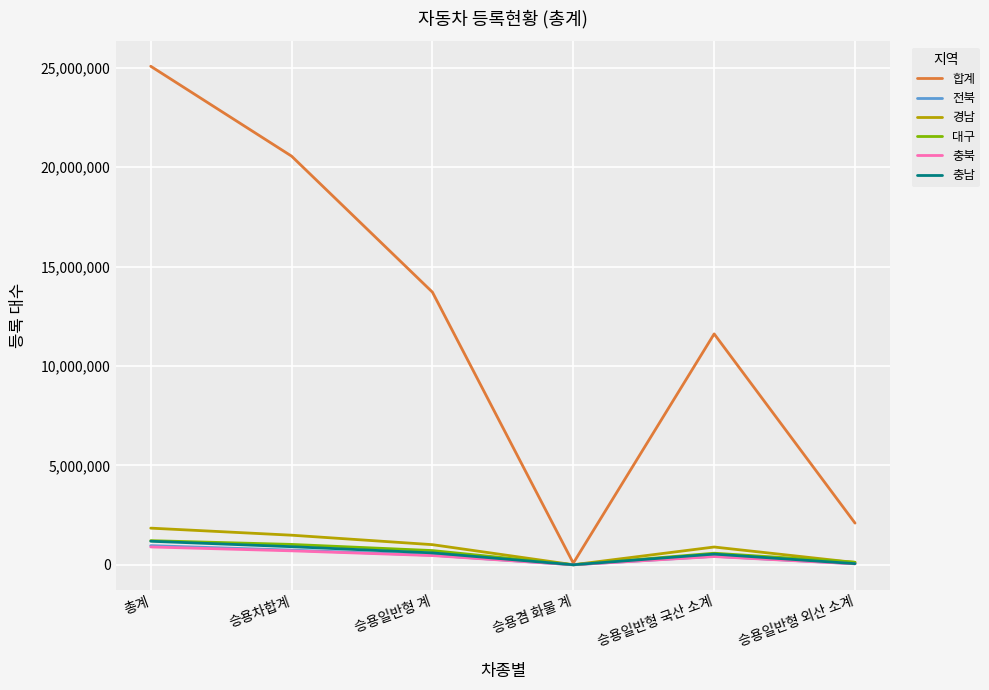

At which category is the sum across all series the highest?

총계